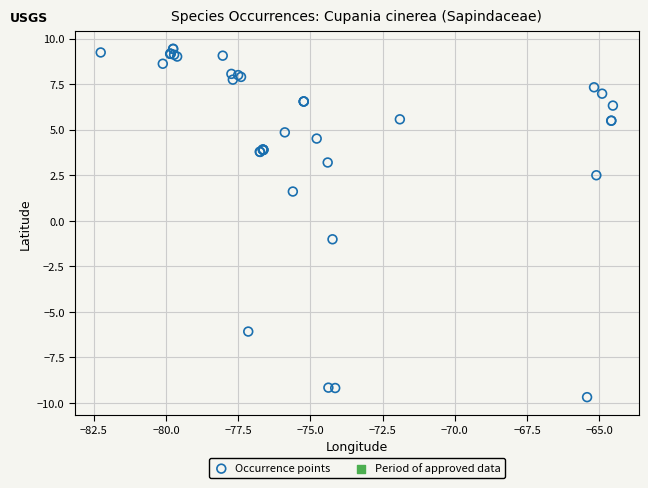

What Y value in the scatter plot is closest to 0?

-1.0